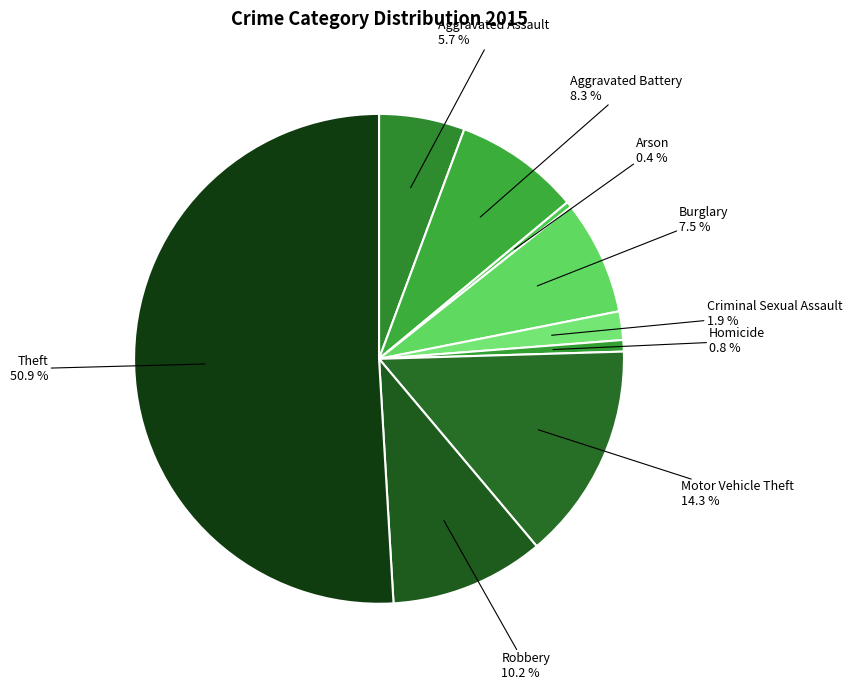

True or false: Aggravated Battery accounts for 8% of the total.

True